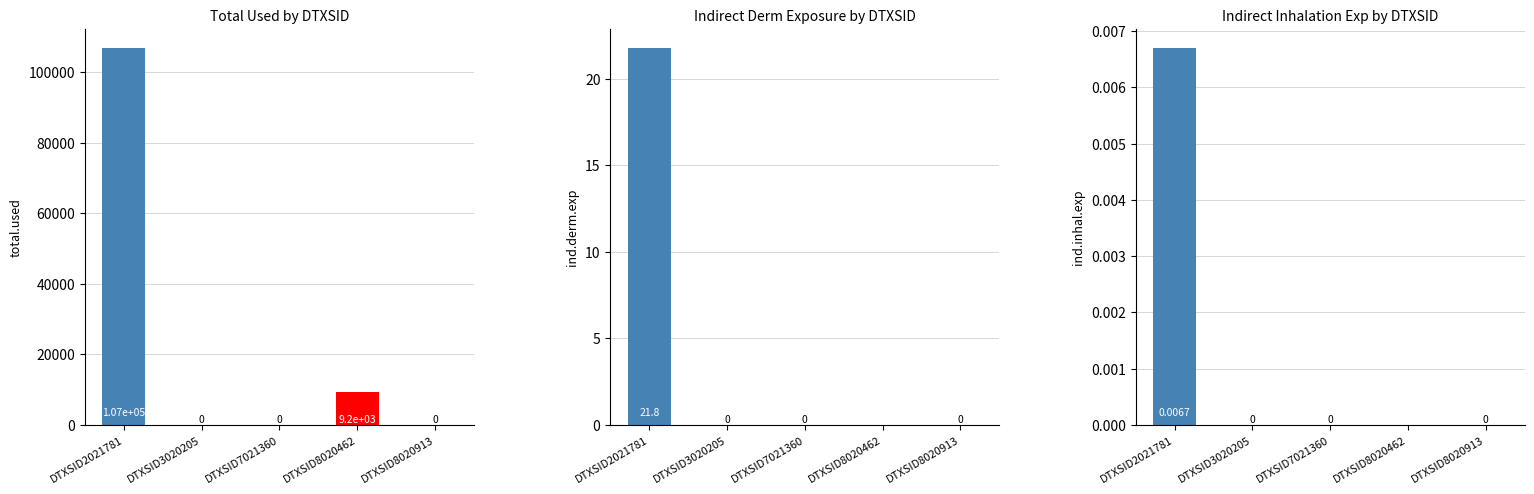

Reading right to left, extract all data points from this chart.

total.used: DTXSID8020913=0.0	DTXSID8020462=9199.3	DTXSID7021360=0.0	DTXSID3020205=0.0	DTXSID2021781=107025.3
ind.derm.exp: DTXSID8020913=0.0	DTXSID8020462=0.0	DTXSID7021360=0.0	DTXSID3020205=0.0	DTXSID2021781=21.8
ind.inhal.exp: DTXSID8020913=0.0	DTXSID8020462=0.0	DTXSID7021360=0.0	DTXSID3020205=0.0	DTXSID2021781=0.0